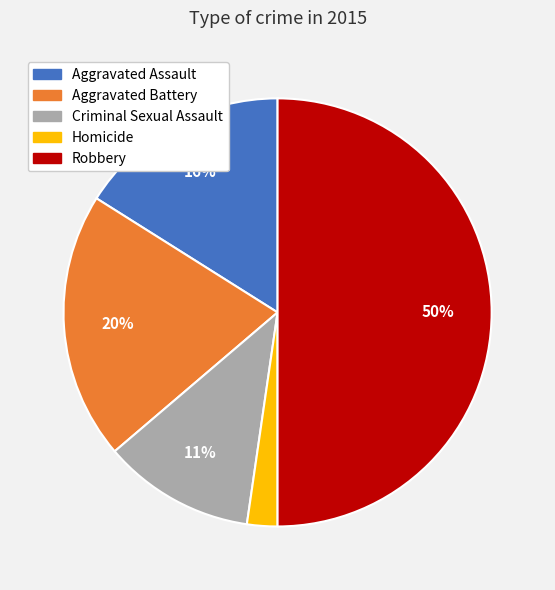

Is the sum of Aggravated Battery and Aggravated Assault greater than half?

No